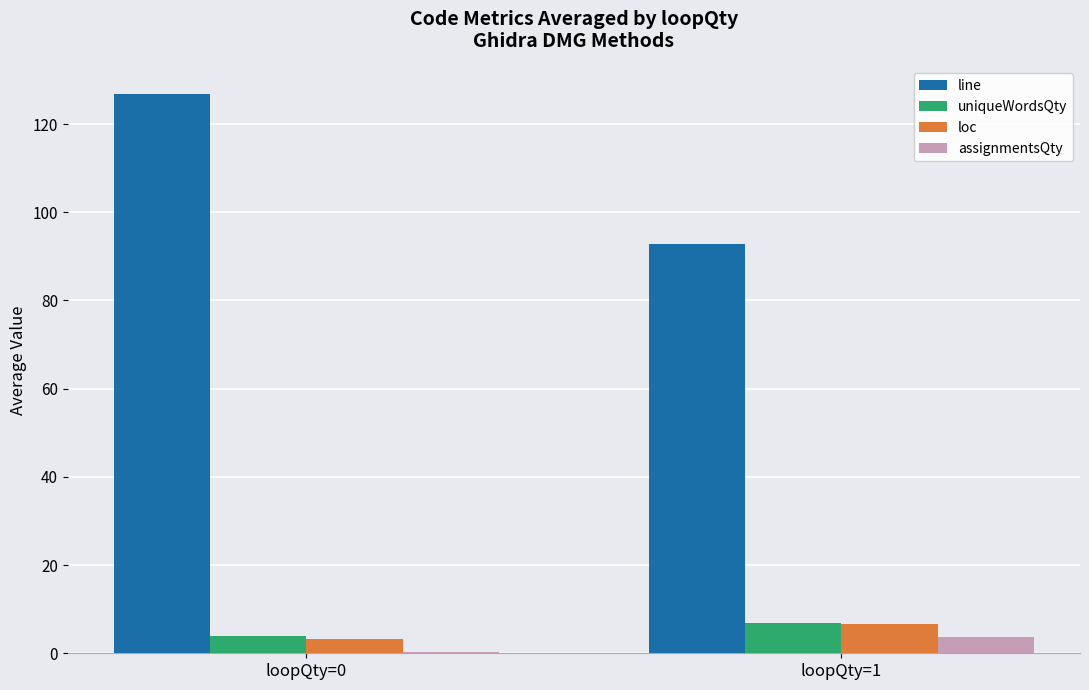

Is it true that loc equals 3.2 at loopQty=0?

True